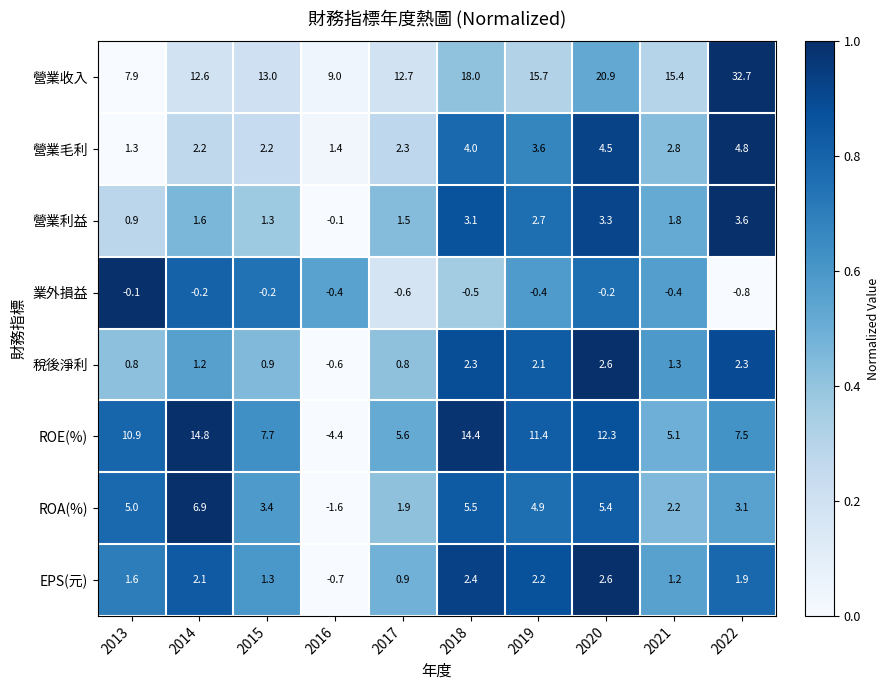

Which category has the highest value across all series?

2022